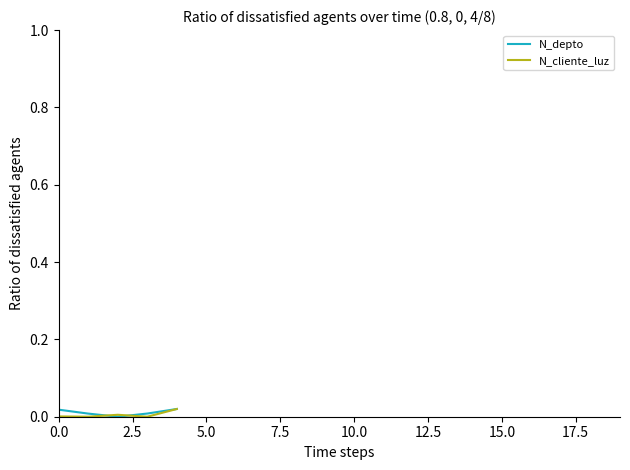

How many lines are shown in the chart?

2